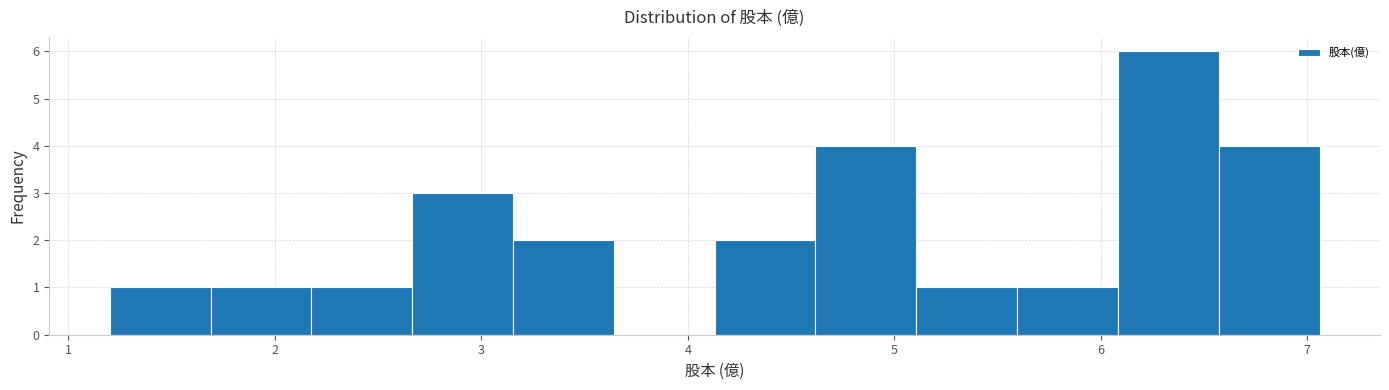

Which range on the x-axis has the tallest bar?

6.1 to 6.6